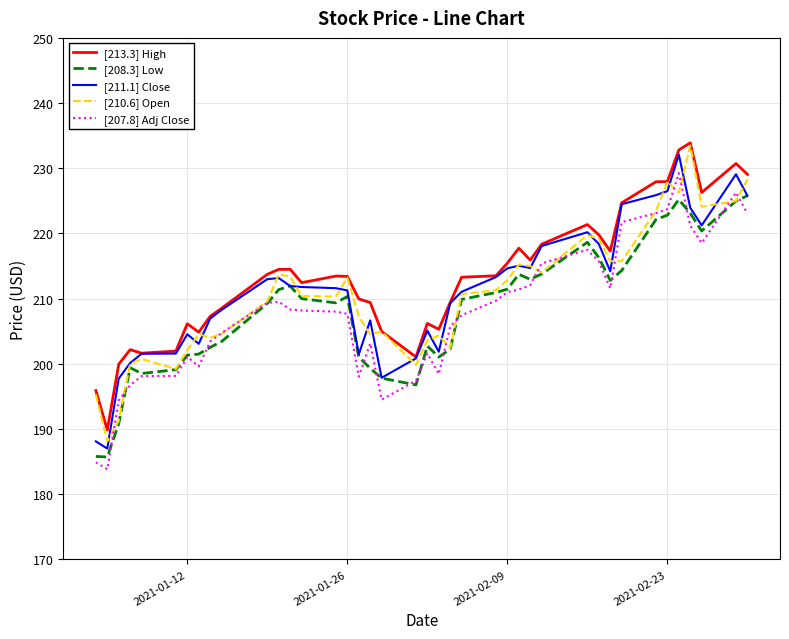

What is the minimum value shown in the chart?

183.8